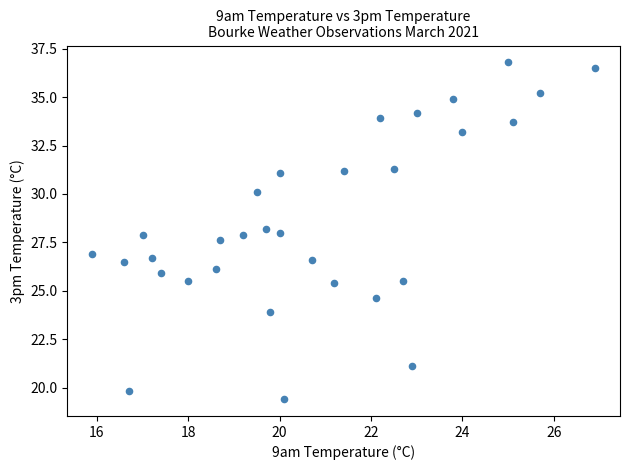

What is the range of Y values (max minus min)?

17.4